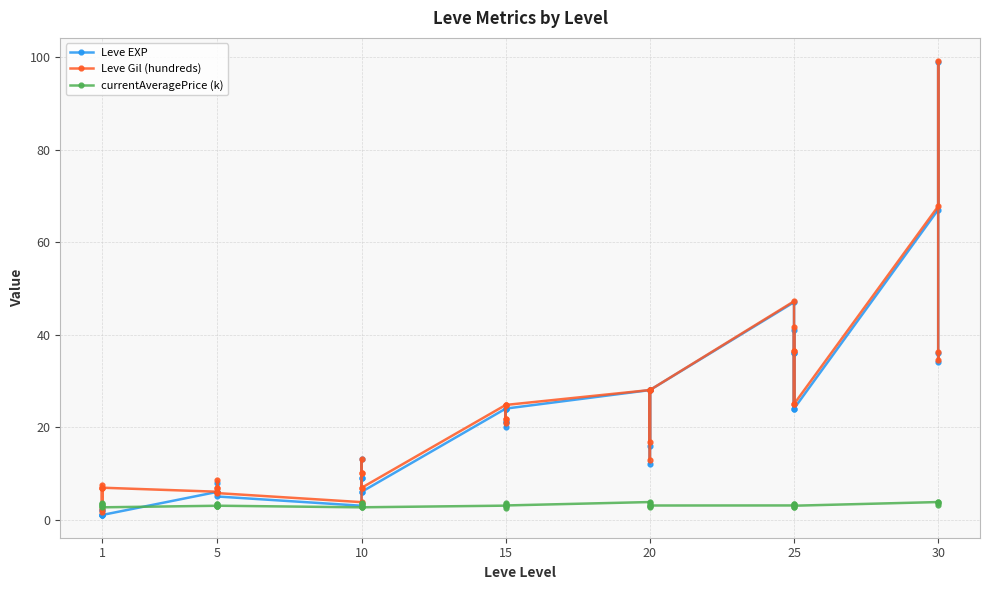

Where is the first local maximum for currentAveragePrice (k)?

1